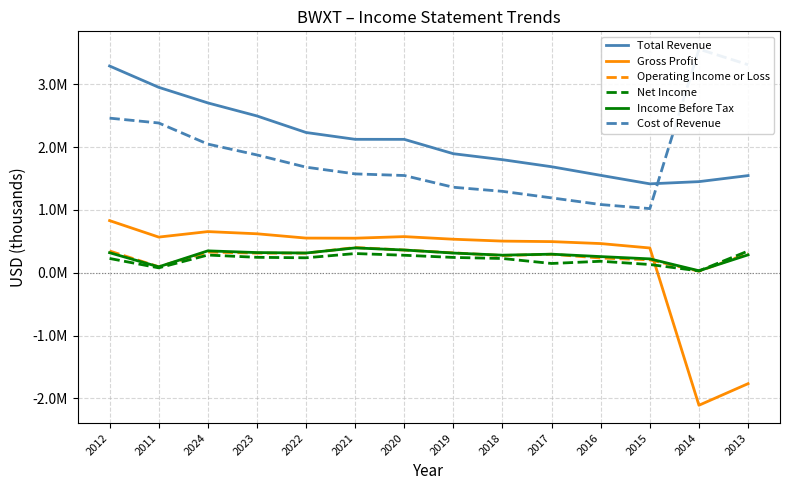

Reading left to right, transcribe all the data shown in this chart.

Total Revenue: 2012=3291400	2011=2952000	2024=2703700	2023=2496300	2022=2232800	2021=2124100	2020=2123500	2019=1894900	2018=1799900	2017=1687700	2016=1550600	2015=1415500	2014=1450600	2013=1546700
Gross Profit: 2012=830200	2011=567900	2024=655200	2023=620600	2022=551900	2021=550300	2020=575400	2019=533900	2018=504000	2017=495800	2016=464600	2015=394400	2014=-2109000	2013=-1765200
Operating Income or Loss: 2012=346600	2011=95700	2024=329800	2023=312400	2022=312200	2021=401800	2020=361700	2019=317000	2018=274000	2017=295100	2016=234400	2015=205900	2014=25100	2013=306900
Net Income: 2012=227700	2011=78300	2024=281900	2023=245800	2022=238200	2021=305900	2020=278700	2019=244100	2018=227000	2017=147800	2016=183100	2015=131500	2014=29400	2013=346100
Income Before Tax: 2012=319400	2011=94500	2024=348700	2023=321400	2022=314400	2021=395700	2020=362200	2019=313700	2018=280100	2017=295800	2016=257300	2015=221100	2014=32100	2013=285500
Cost of Revenue: 2012=2461200	2011=2384200	2024=2048400	2023=1875700	2022=1680900	2021=1573800	2020=1548100	2019=1361100	2018=1295900	2017=1192000	2016=1086000	2015=1021200	2014=3559600	2013=3311900